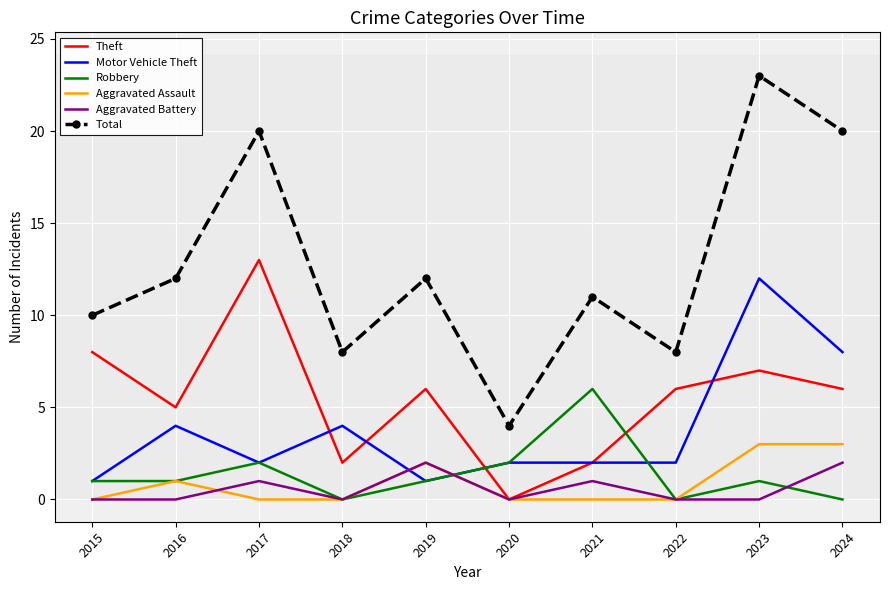

What is the difference between the highest and lowest values at 2016?

12